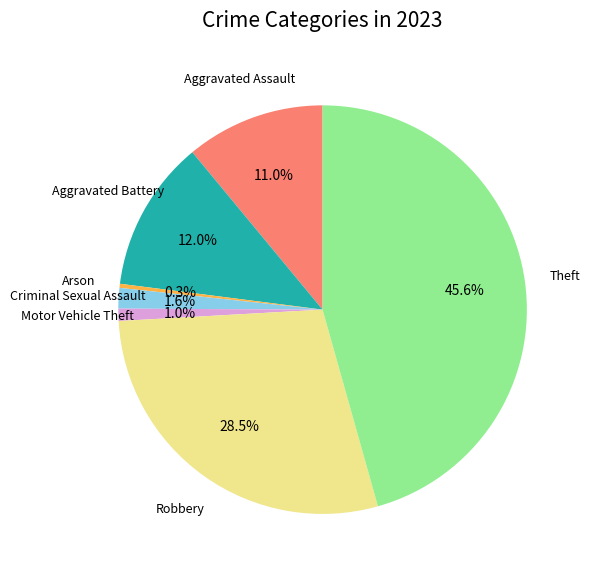

Is there a majority slice in this chart?

No